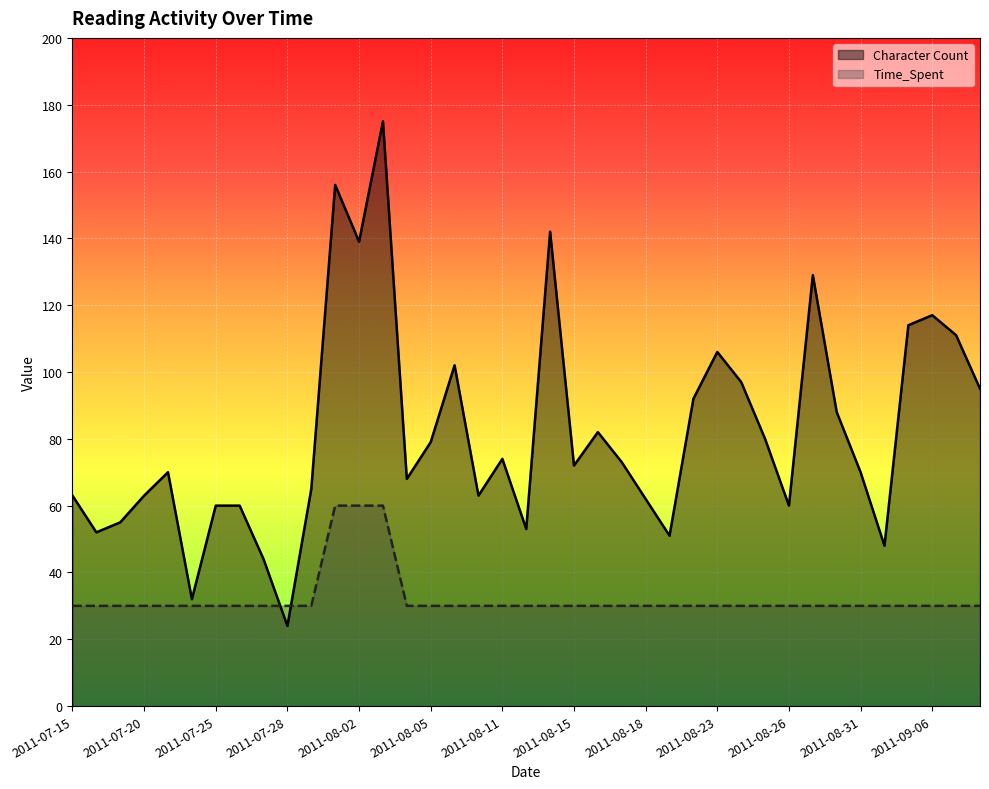

What is the label of the 10th point from the left?

2011-07-28